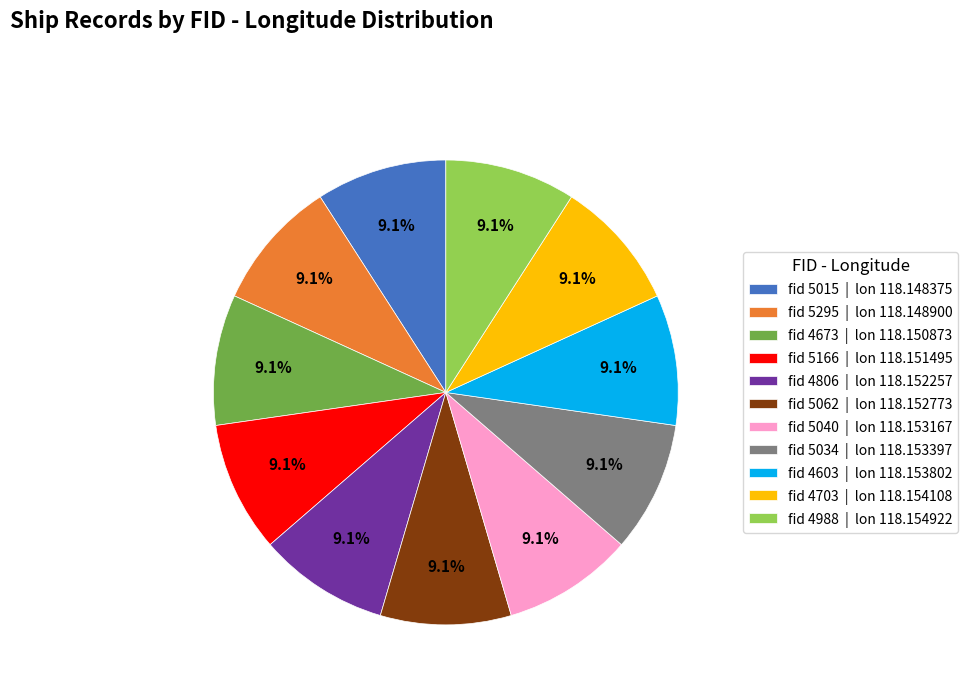

Combined, do fid 4988 | lon 118.154922 and fid 5034 | lon 118.153397 account for over 50%?

No